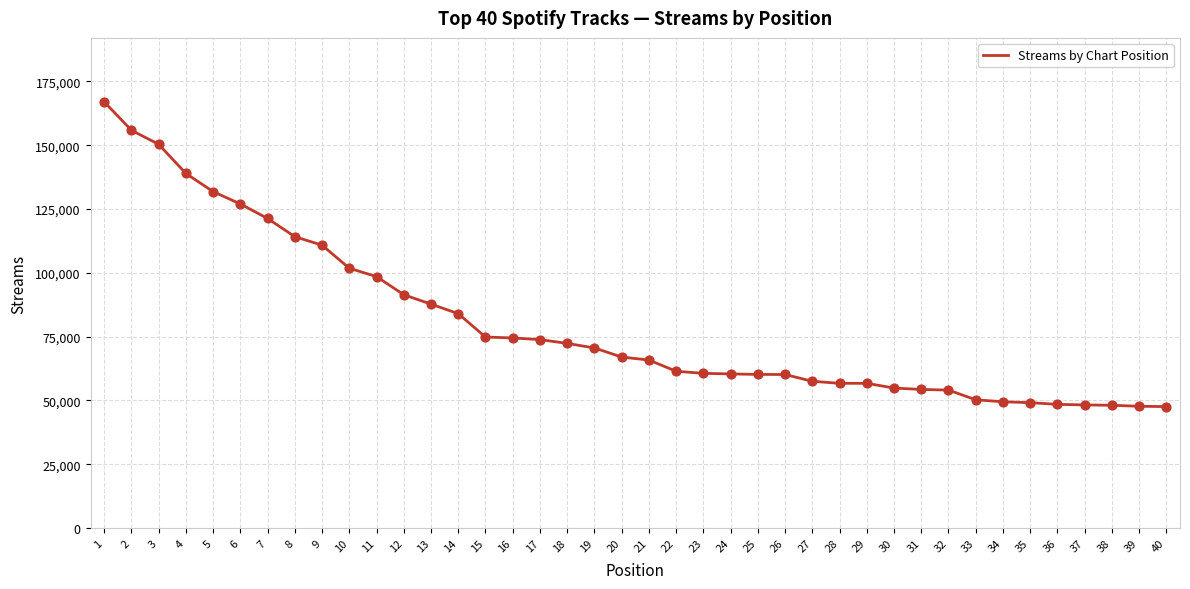

What is the change in value from 13 to 27?

-30231